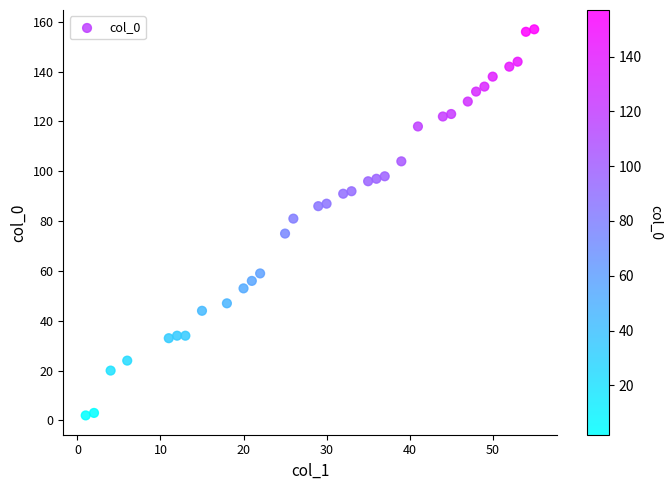

What is the range of X values (max minus min)?

54